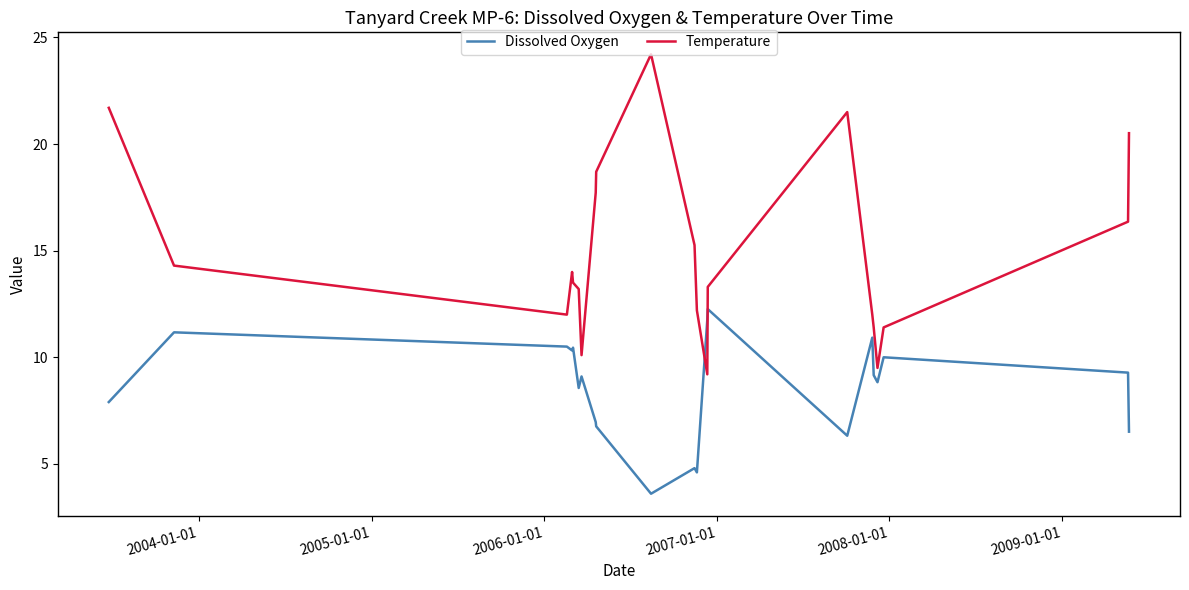

Which series has the widest spread of values?

Temperature